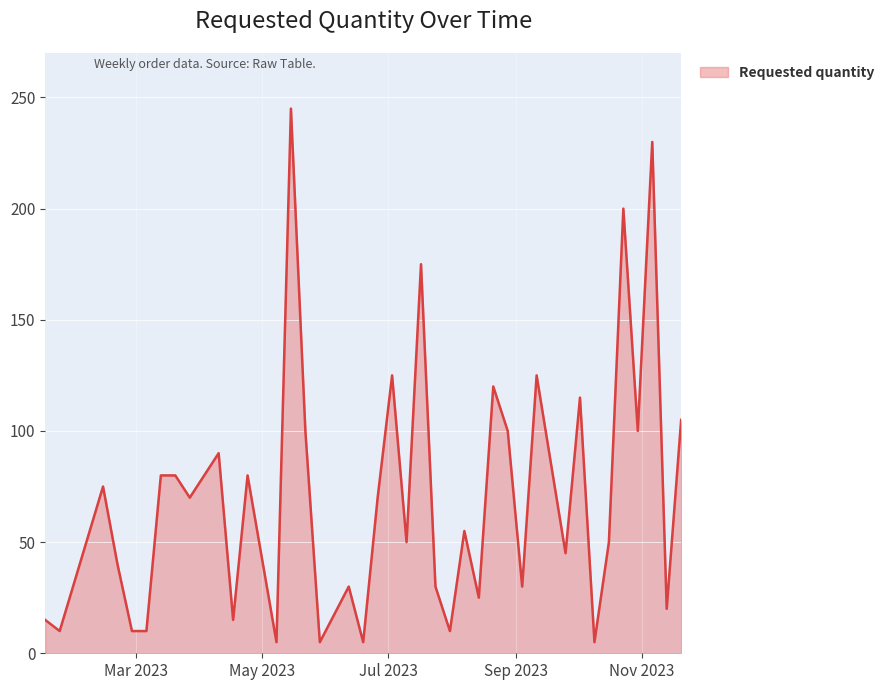

What is the maximum value shown in the chart?

245